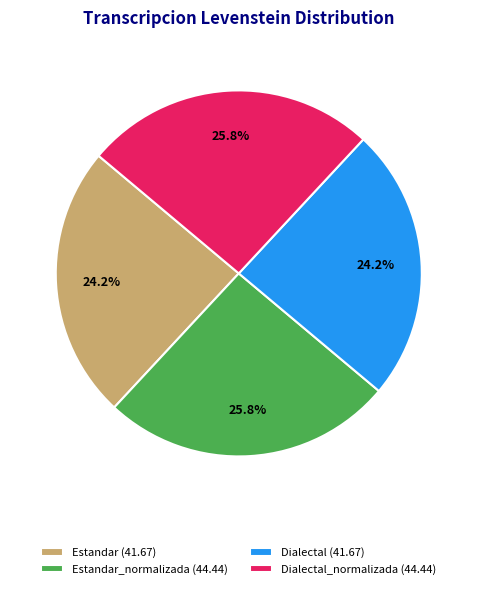

Is there a majority slice in this chart?

No